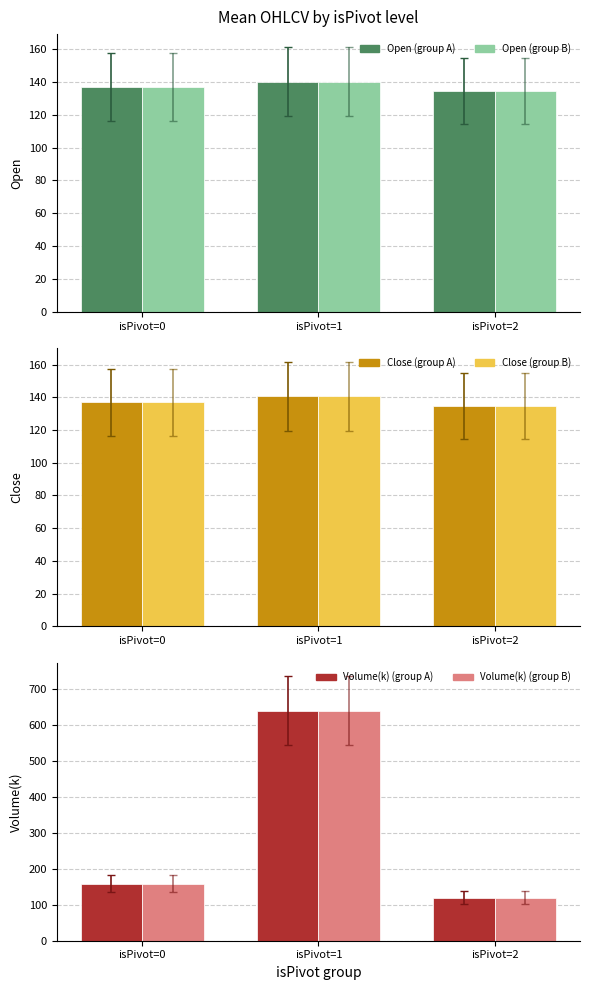

At how many categories does at least one series exceed 386?

1